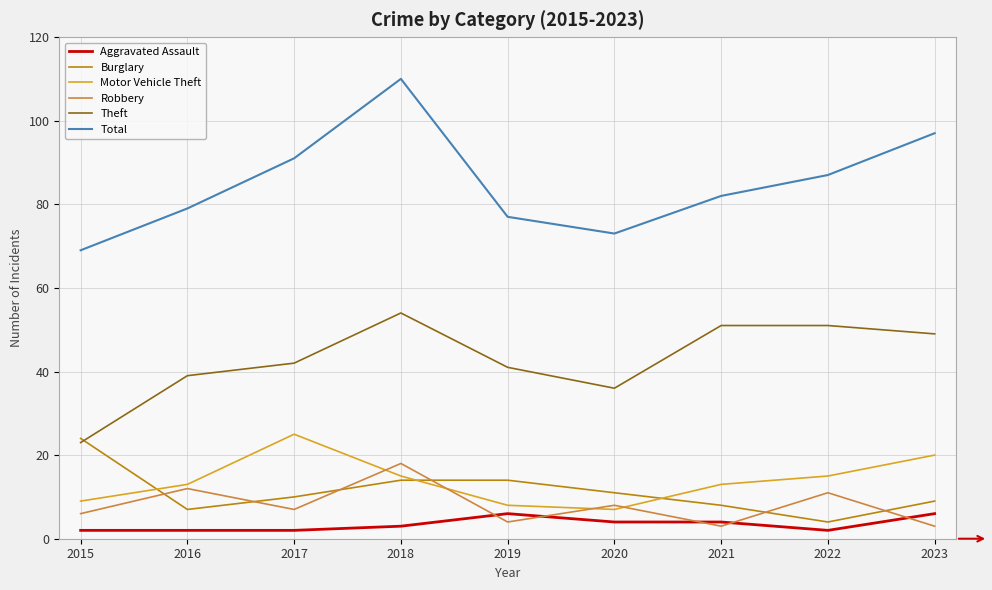

What is the sum of all Burglary values?

101